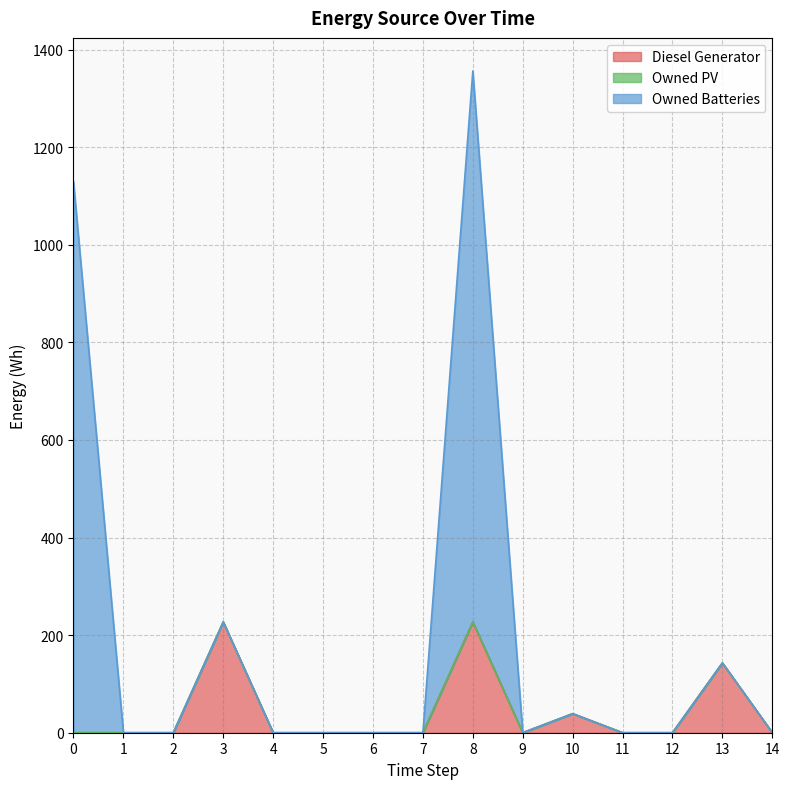

True or false: Diesel Generator and Owned Batteries cross at least once.

False